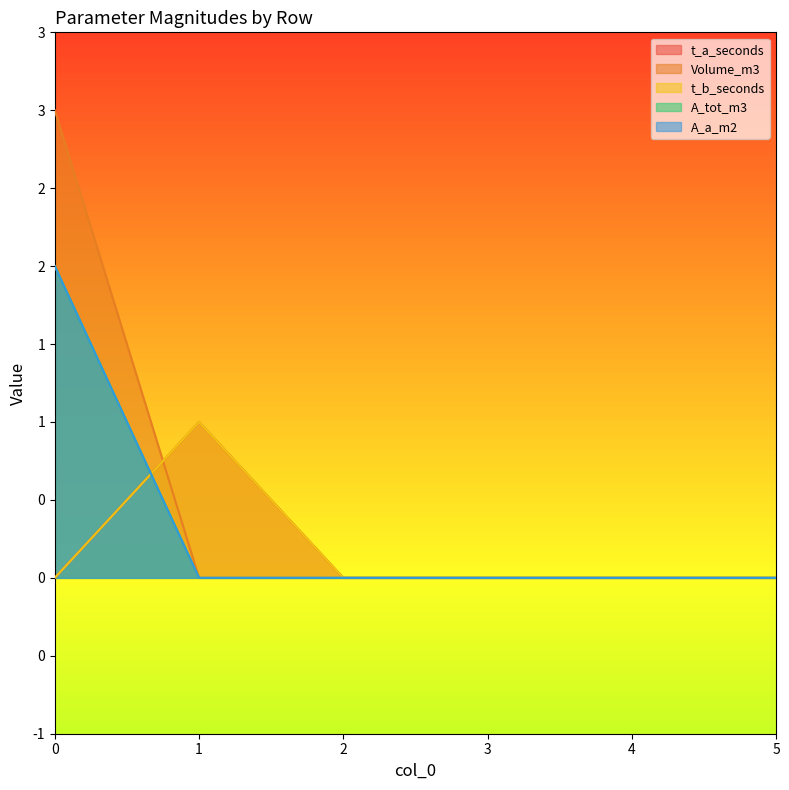

Between 3 and 0, which is larger?

3